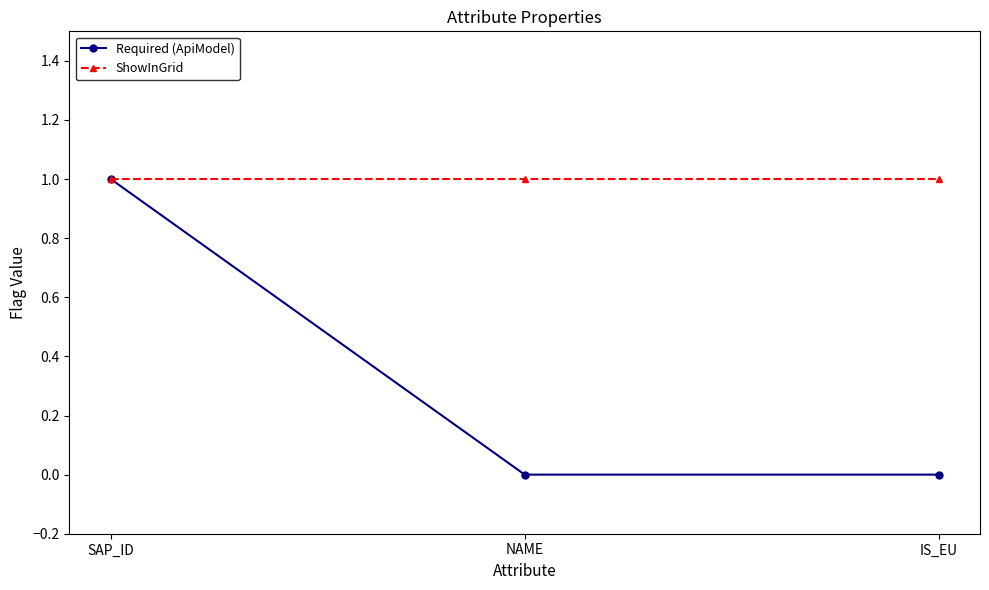

Reading left to right, what are all the values shown in this chart?

Required (ApiModel): SAP_ID=1	NAME=0	IS_EU=0
ShowInGrid: SAP_ID=1	NAME=1	IS_EU=1